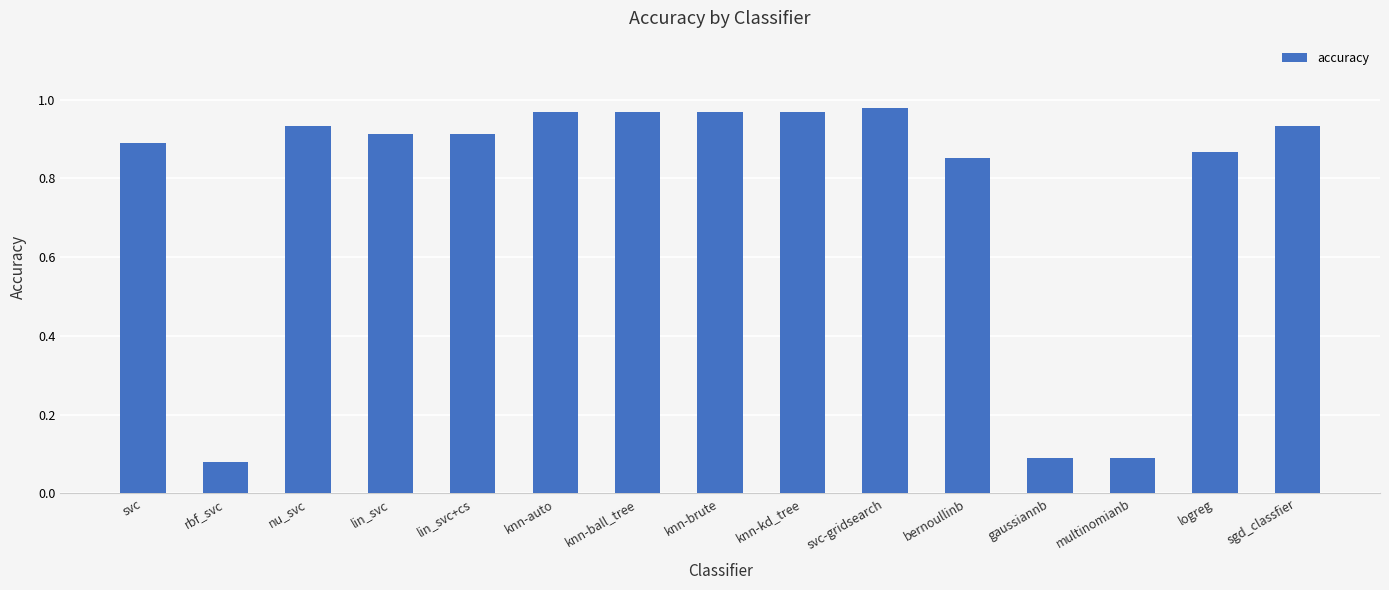

The chart shows a value of 1.6 at knn-auto. True or false?

False